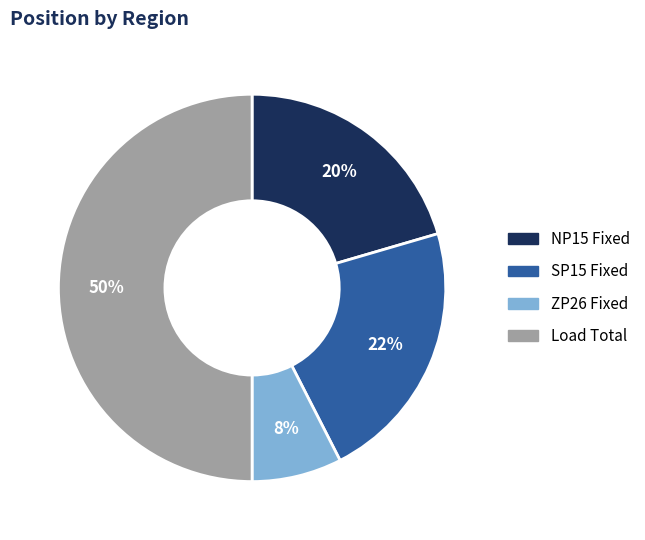

Does SP15 Fixed represent more than half of the total?

No